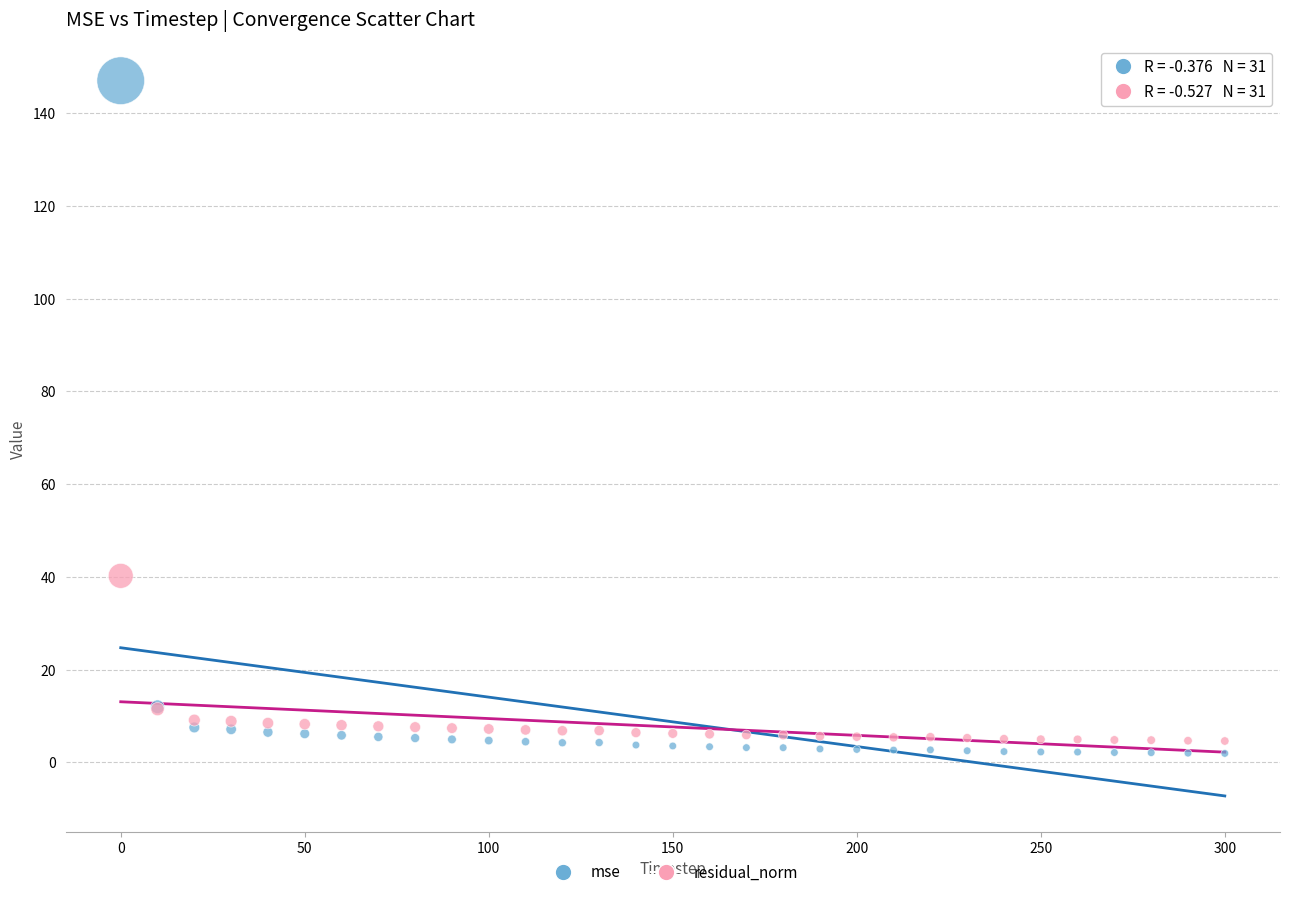

Which series has the largest Y range (max minus min)?

mse